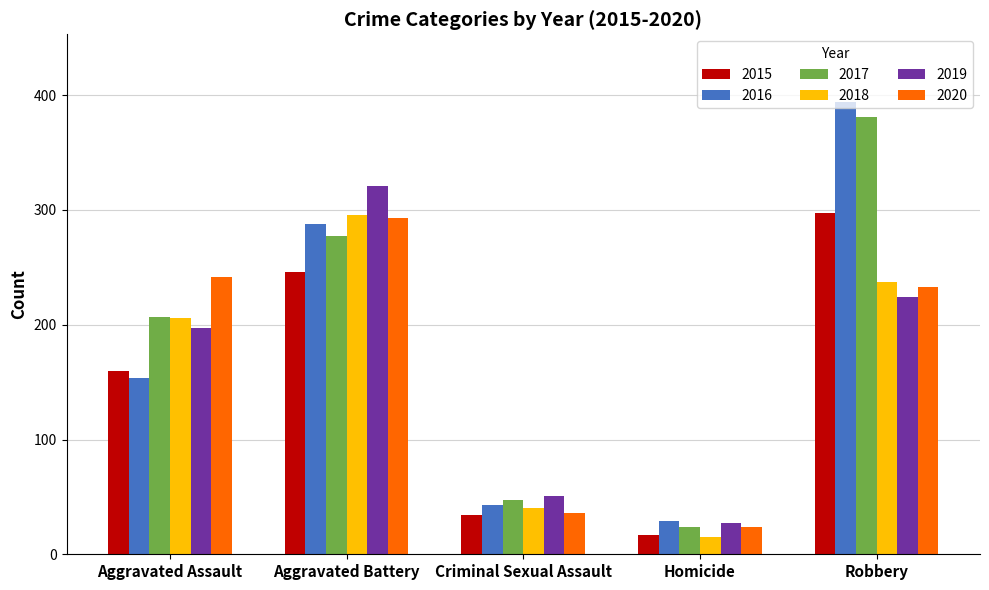

At which label does 2015 reach its minimum?

Homicide